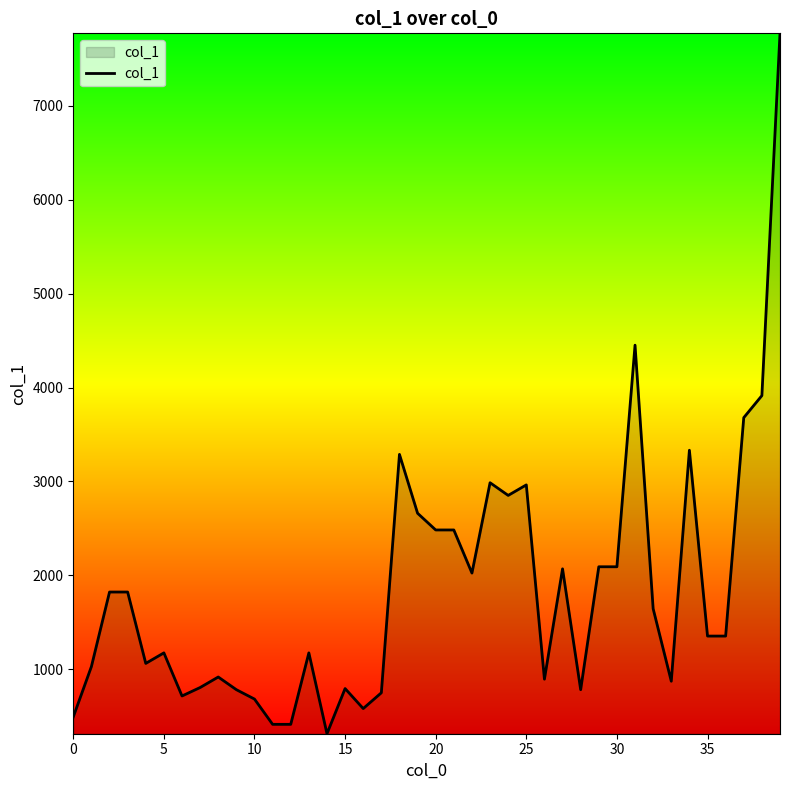

What is the difference between the maximum and minimum values?

7459